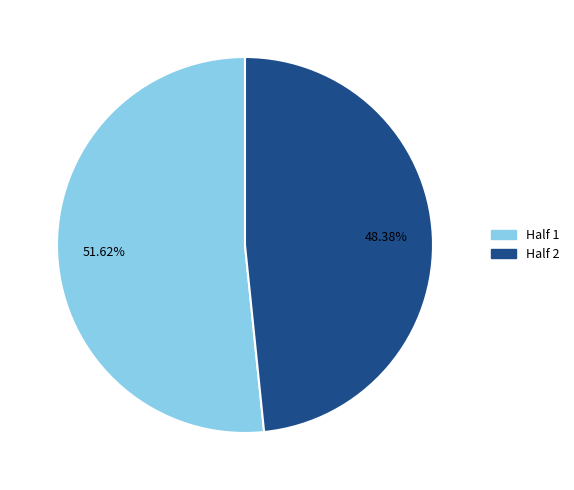

Rank the categories by value from highest to lowest.

Half 1, Half 2